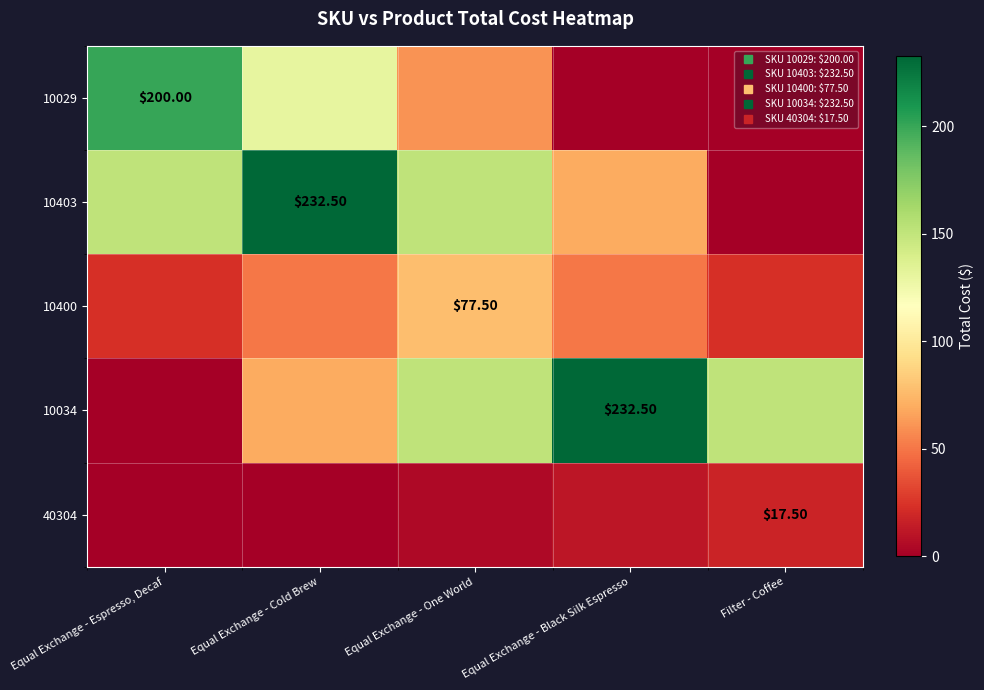

Is it true that 10029 equals 0.0 at Filter - Coffee?

True